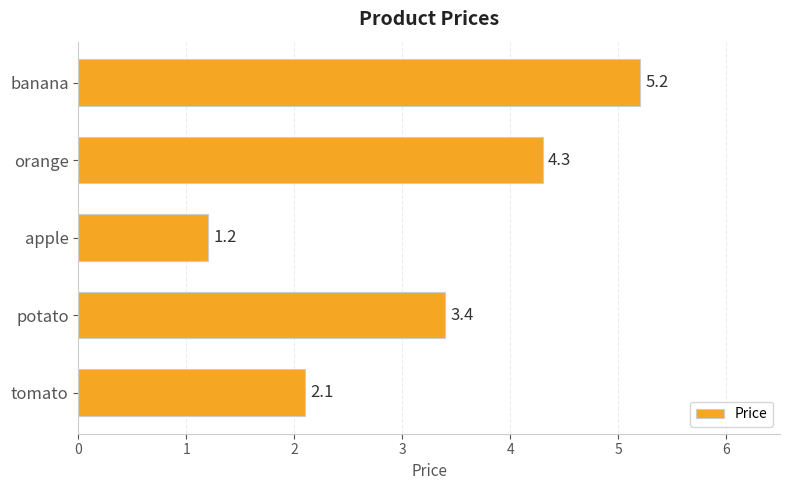

True or false: the data shows 1.9 at apple.

False